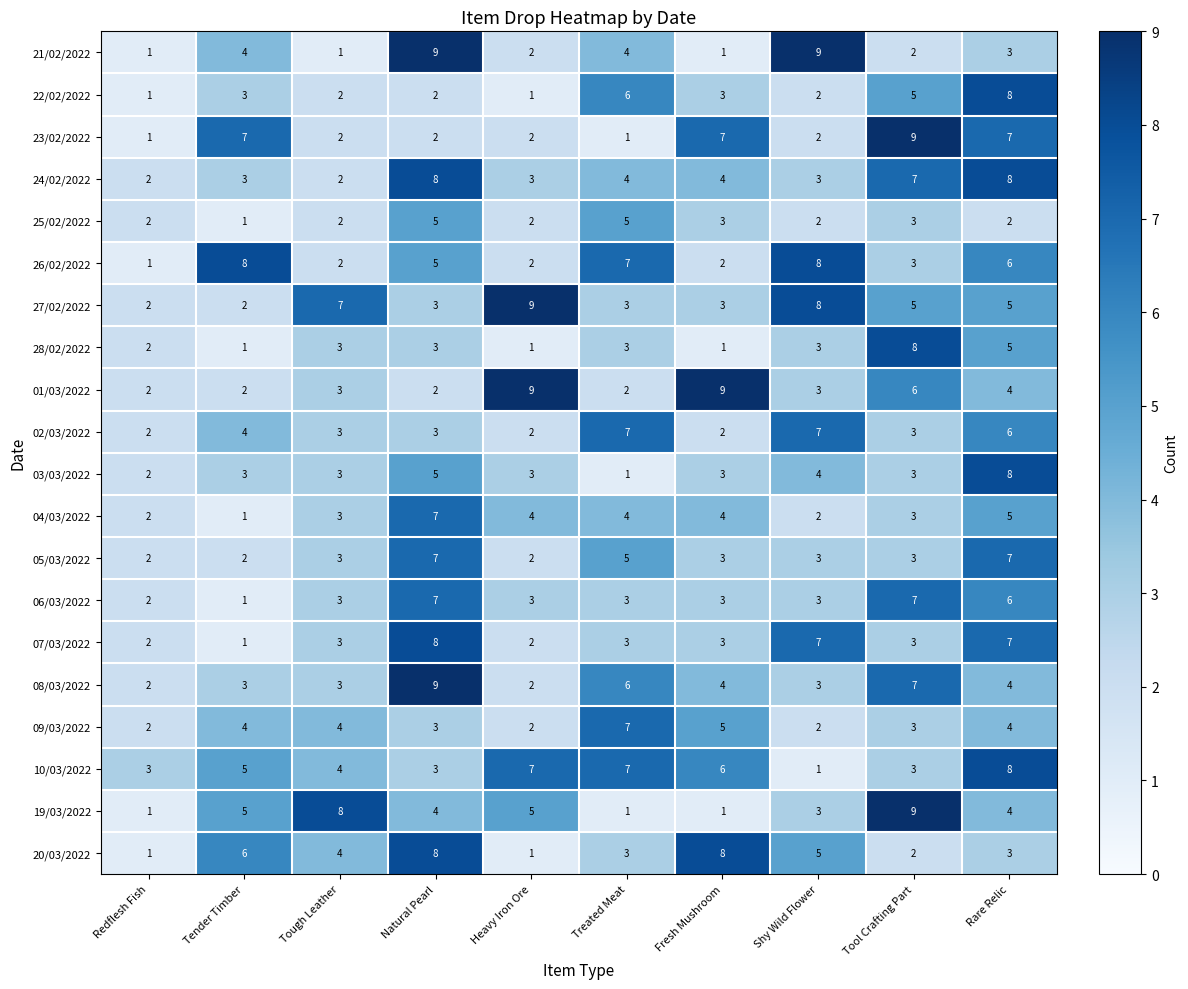

Count the number of data series in this chart.

20